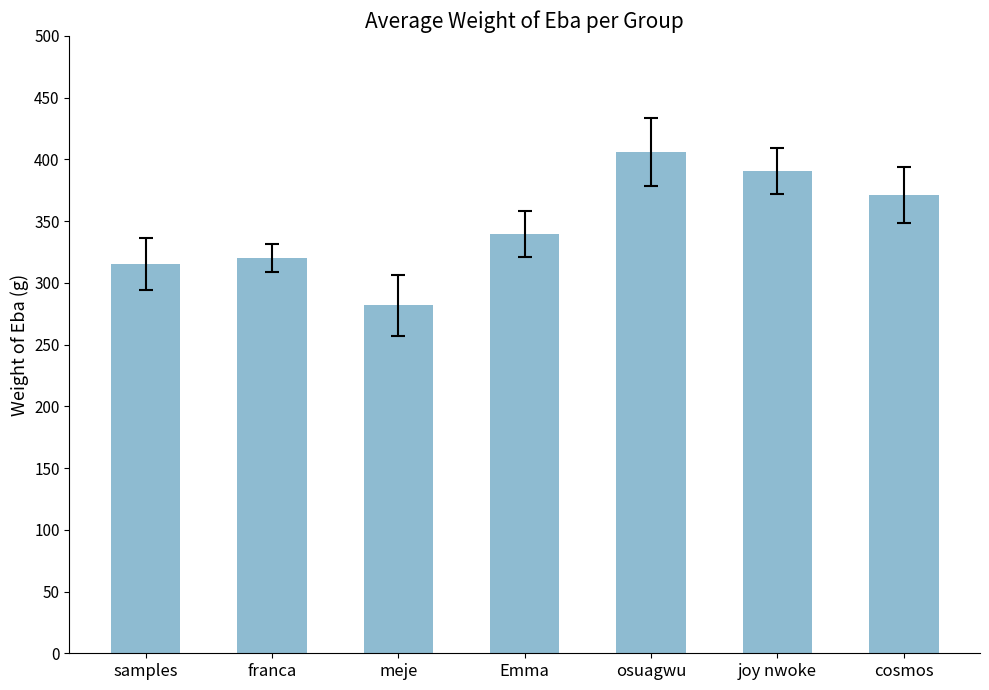

At which label is the value closest to 343?

Emma